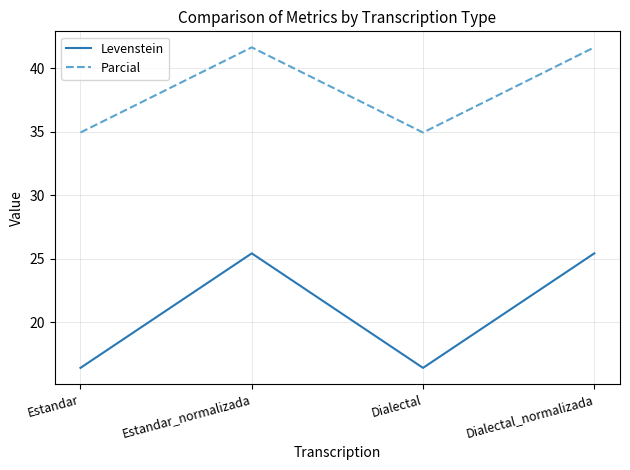

Which series has the widest spread of values?

Levenstein